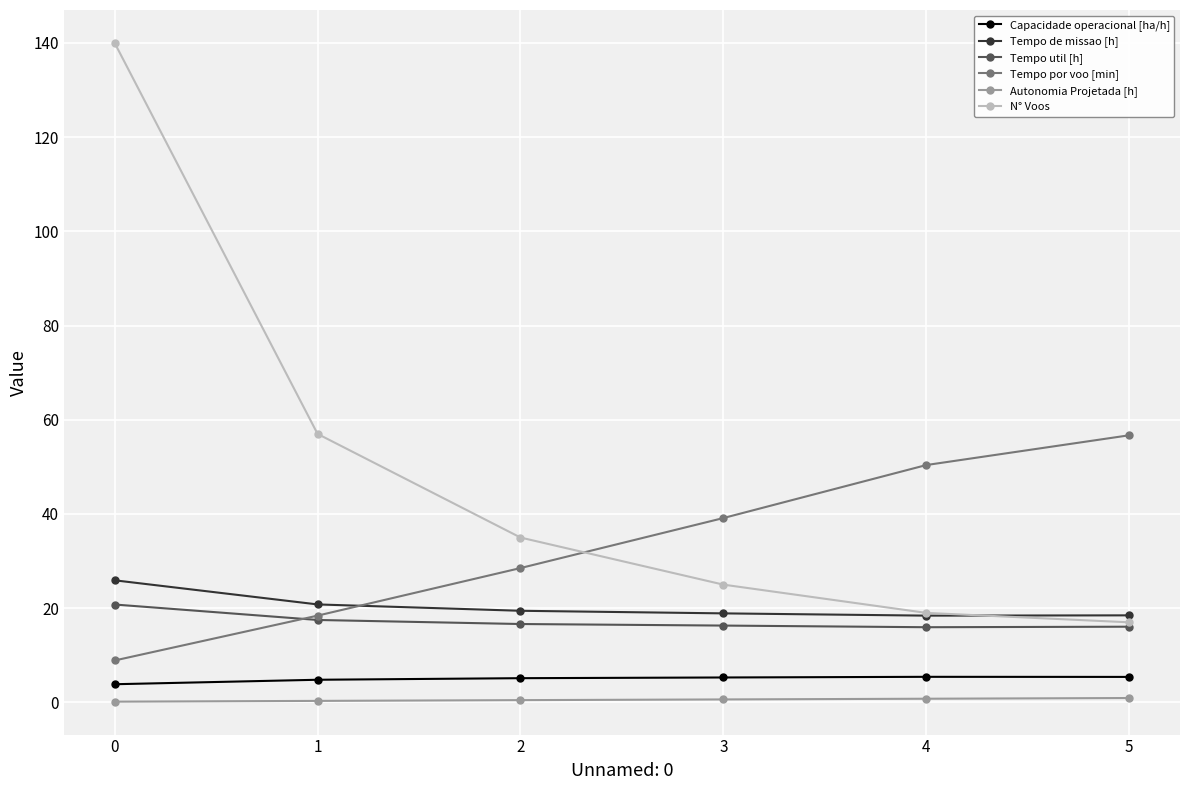

Which series has the widest spread of values?

N° Voos